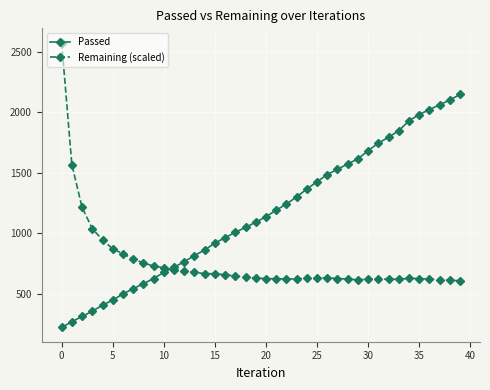

How many categories are shown in the chart?

40